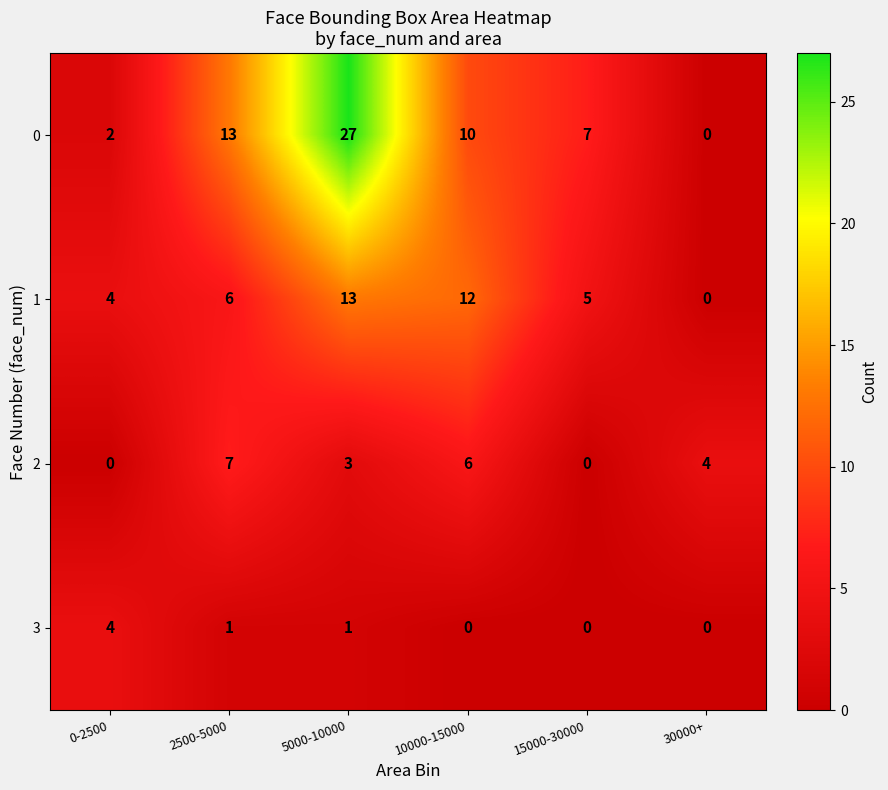

Reading left to right, list all the values displayed in this chart.

0: 0-2500=2	2500-5000=13	5000-10000=27	10000-15000=10	15000-30000=7	30000+=0
1: 0-2500=4	2500-5000=6	5000-10000=13	10000-15000=12	15000-30000=5	30000+=0
2: 0-2500=0	2500-5000=7	5000-10000=3	10000-15000=6	15000-30000=0	30000+=4
3: 0-2500=4	2500-5000=1	5000-10000=1	10000-15000=0	15000-30000=0	30000+=0